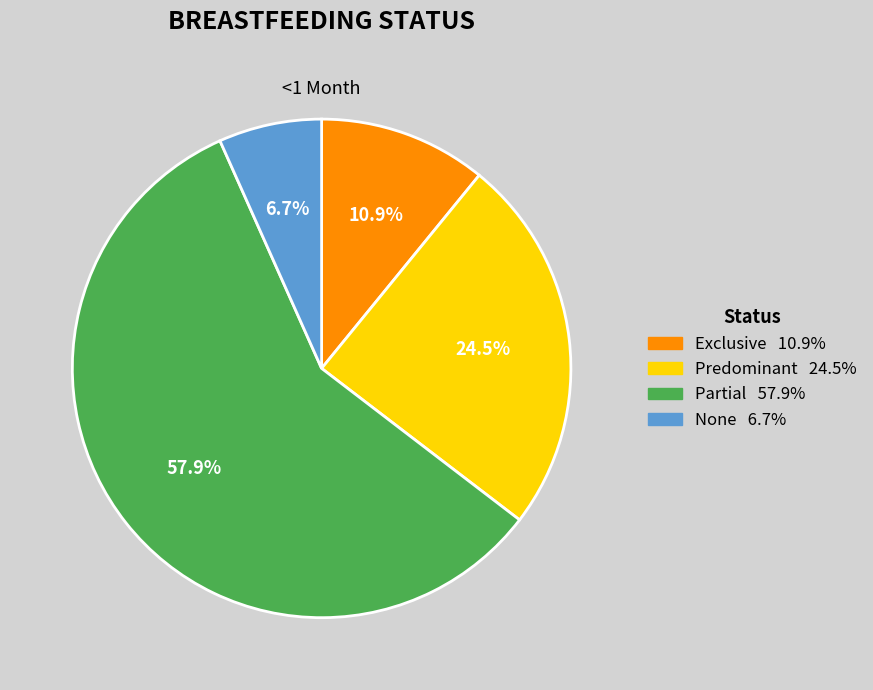

Between None and Exclusive, which is larger?

Exclusive